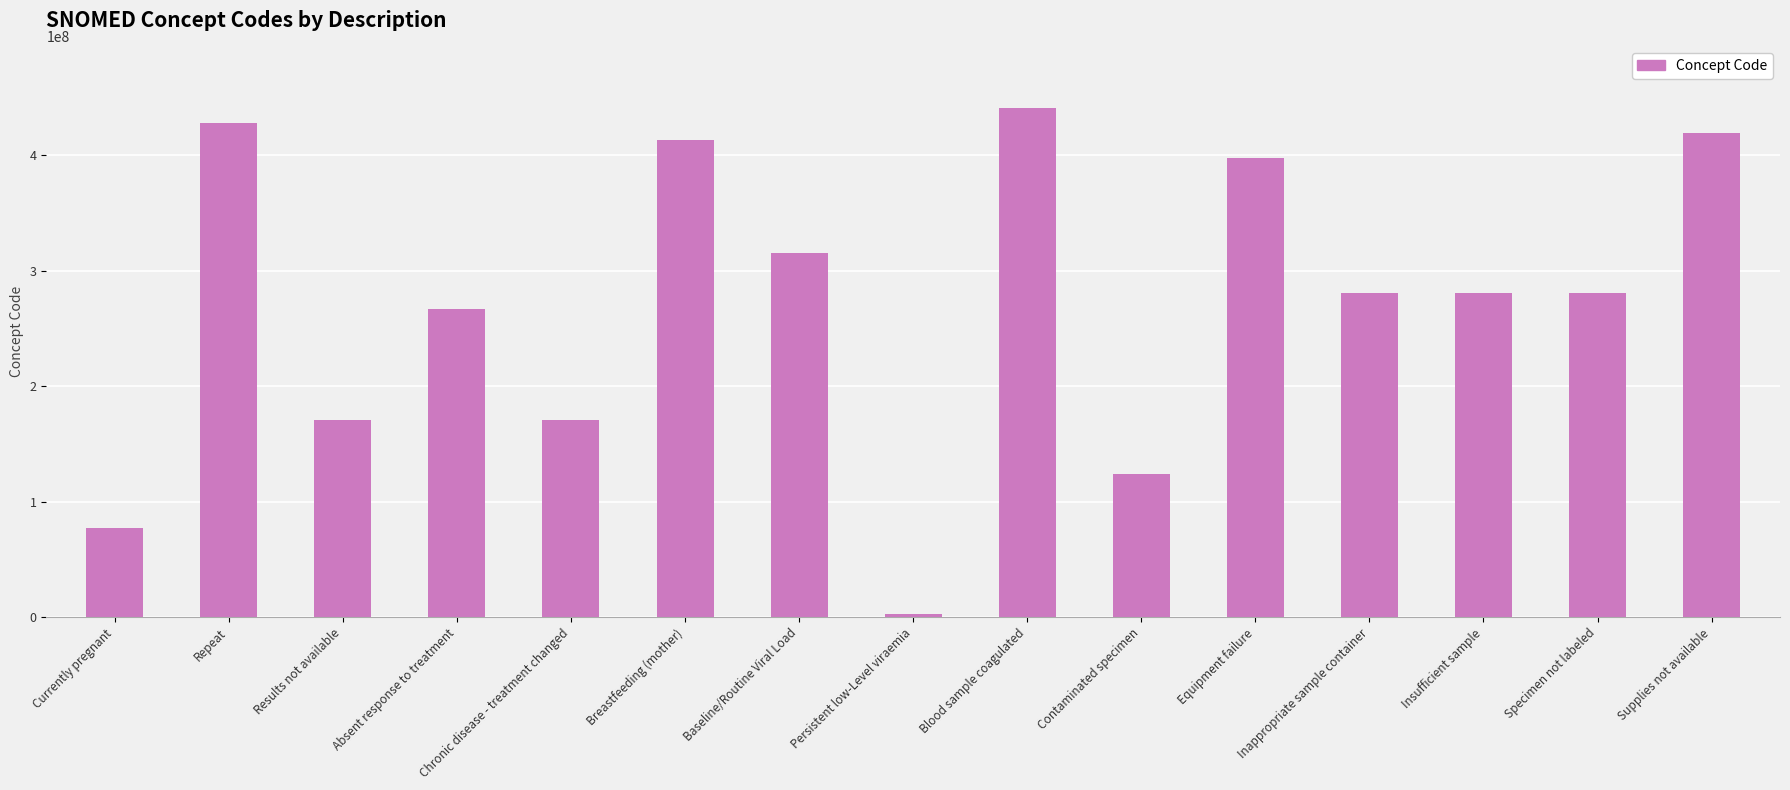

What is the change in value from Absent response to treatment to Contaminated specimen?

-142881006